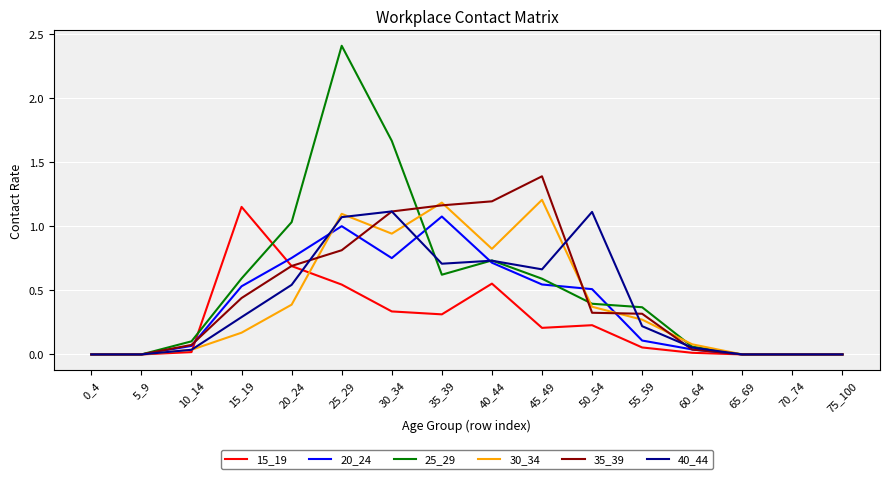

The value of 25_29 at 70_74 is 0.8. True or false?

False